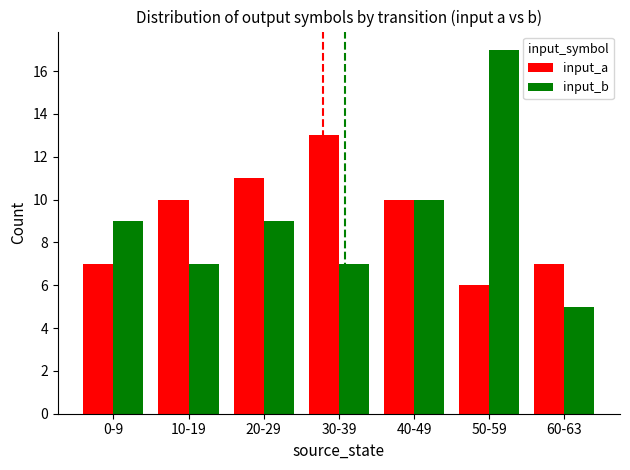

How many values in the input_a series are below 10?

3